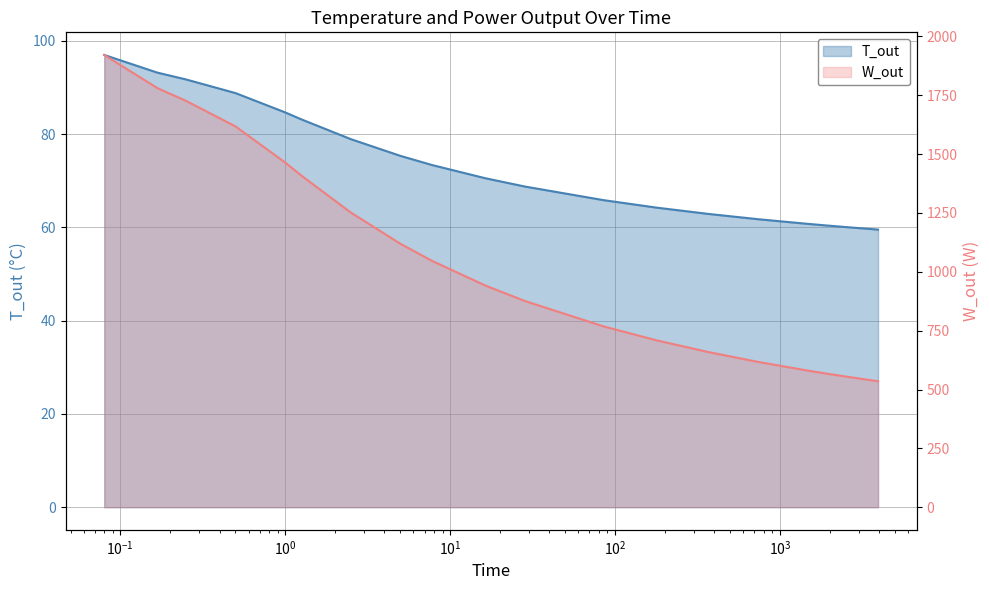

What is the average value of the W_out series?

1005.7